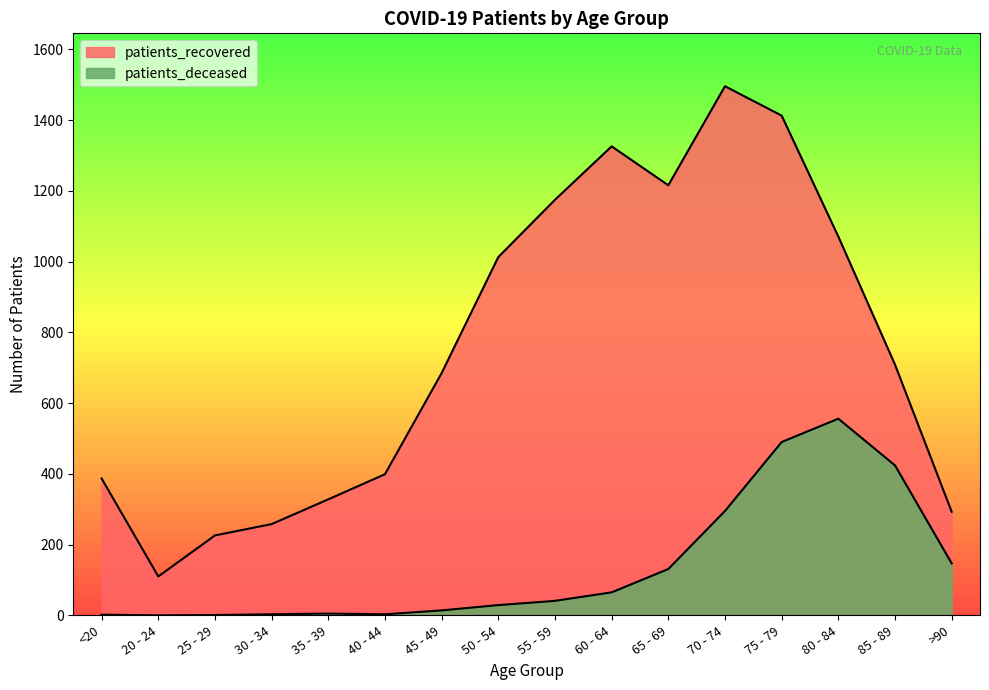

How many distinct data groups are displayed?

2